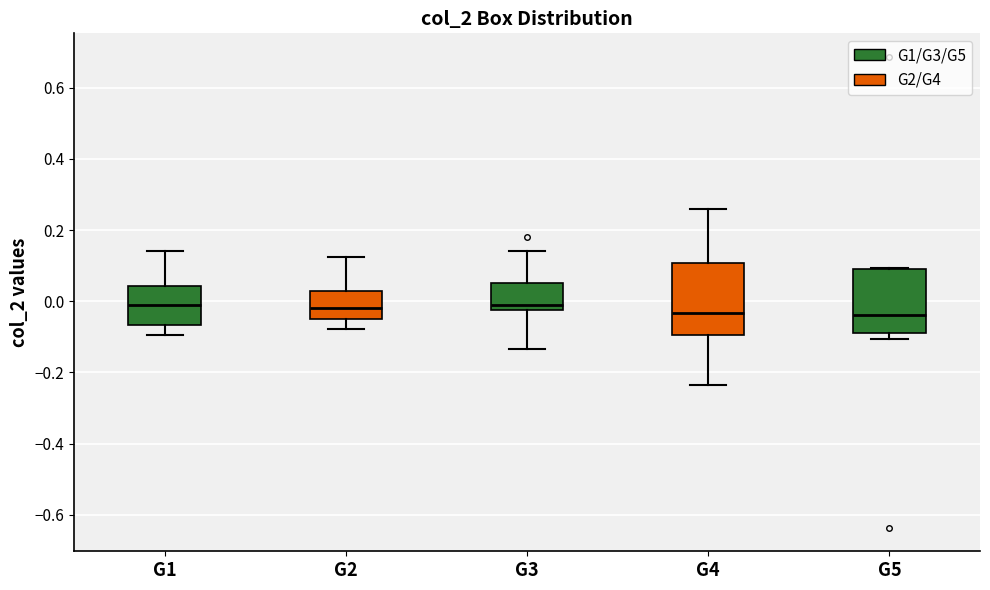

Reading left to right, read every box against the y-axis: the position of its median line, the range the box covers, and the ends of its whiskers. The values are not printed on the chart, so give them approximately, as read against the axis.

G1: median 0.00, box -0.06 to 0.04, whiskers -0.10 to 0.14
G2: median -0.02, box -0.06 to 0.02, whiskers -0.08 to 0.12
G3: median -0.02 (just above the box's lower edge), box -0.02 to 0.06, whiskers -0.14 to 0.14
G4: median -0.04, box -0.10 to 0.10, whiskers -0.24 to 0.26
G5: median -0.04, box -0.08 to 0.08, whiskers -0.10 to 0.10